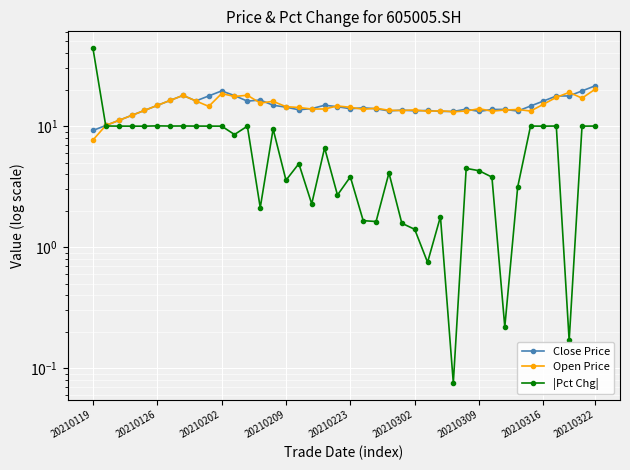

What is the minimum value for Close Price?

9.2